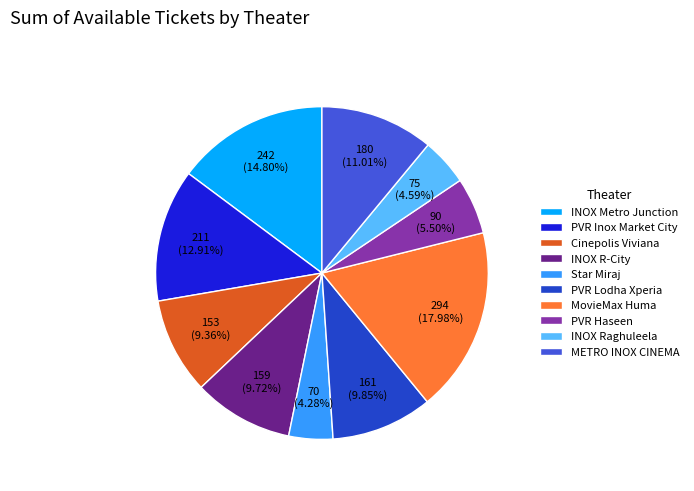

Is the sum of Cinepolis Viviana and METRO INOX CINEMA greater than half?

No